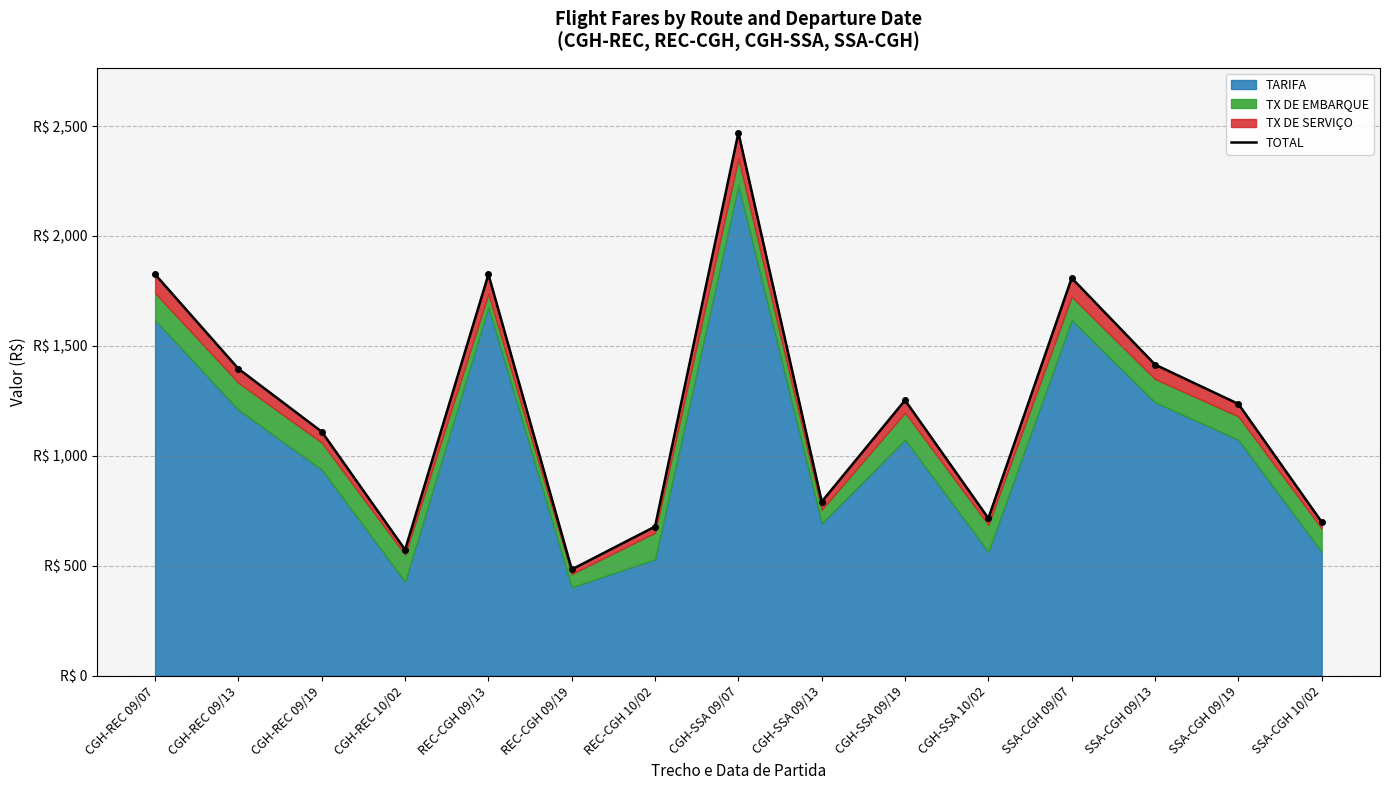

What position from the left is CGH-REC 09/19?

3